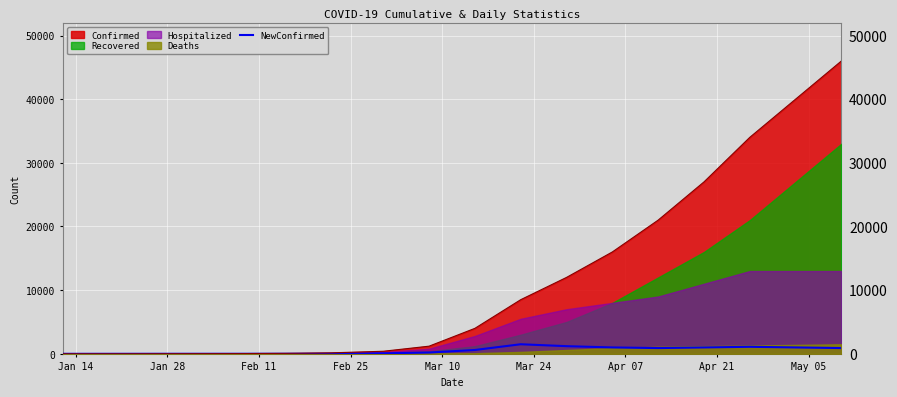

At which category does the chart reach its minimum across all series?

Jan 14